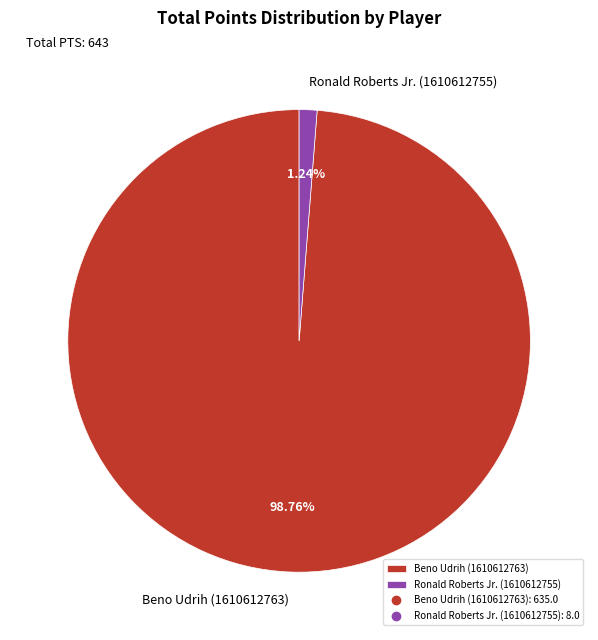

Is it true that Ronald Roberts Jr. (1610612755) is 11% of the pie?

False